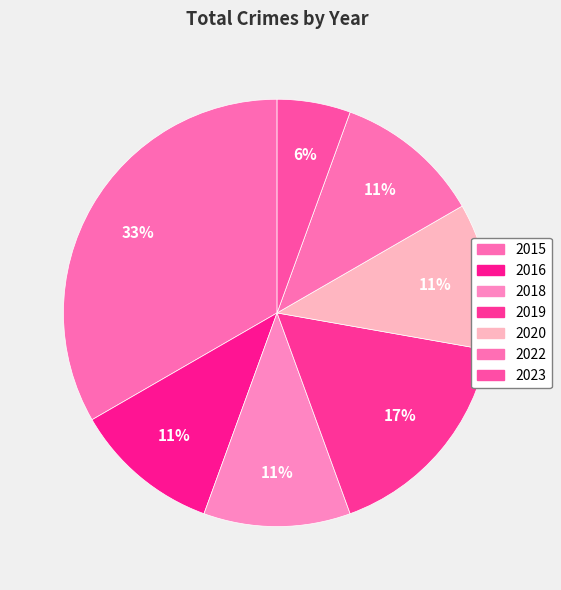

How many slices are in this pie chart?

7